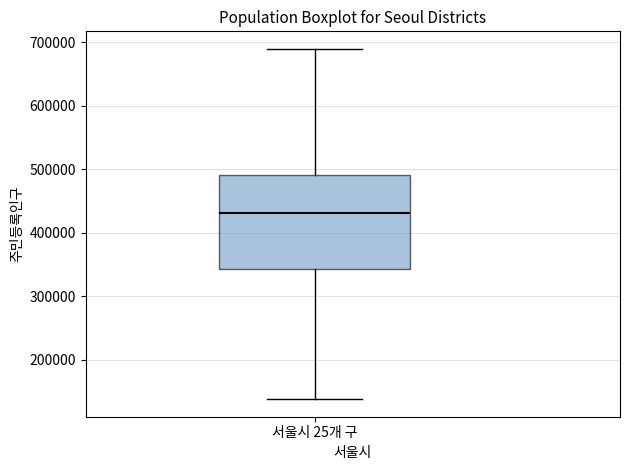

Transcribe this box plot: give where the median line is, the range the box spans, and where the two whiskers end, as read against the y-axis. The values are not printed on the chart, so give them approximately, as read against the axis.

median 430000, box 340000 to 490000, whiskers 140000 to 690000